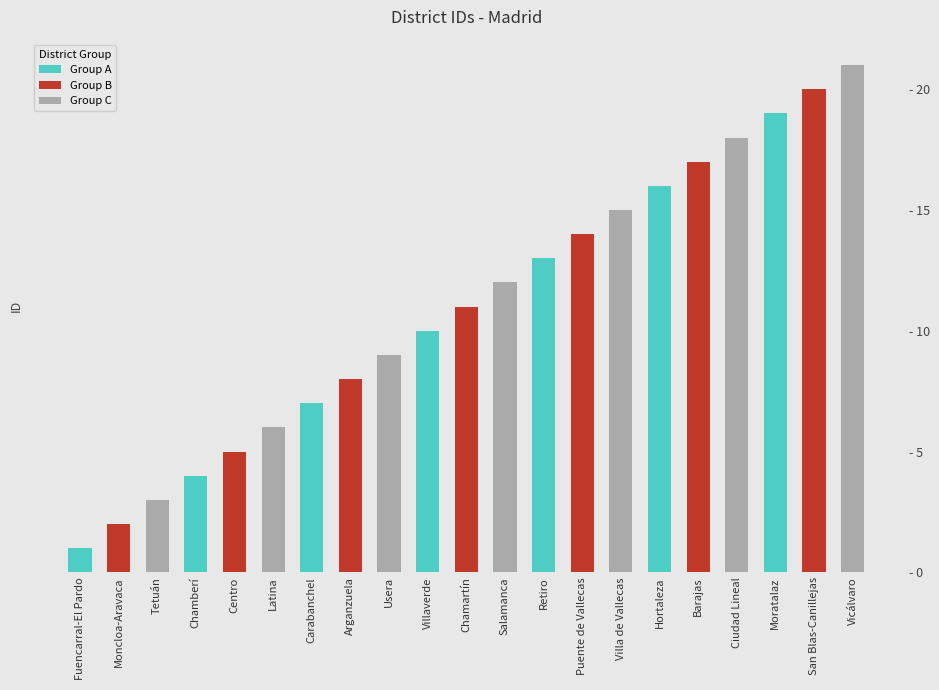

Reading right to left, list all the values displayed in this chart.

21	20	19	18	17	16	15	14	13	12	11	10	9	8	7	6	5	4	3	2	1